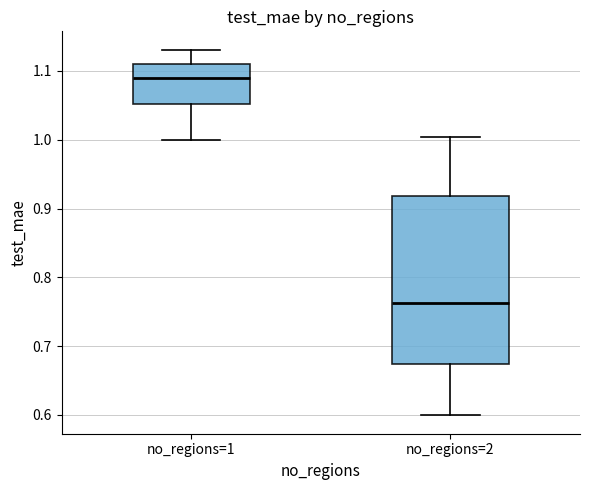

Where does the upper whisker of the box for no_regions=2 end on the y-axis? The values are not printed on the chart, so give them approximately, as read against the axis.

1.00